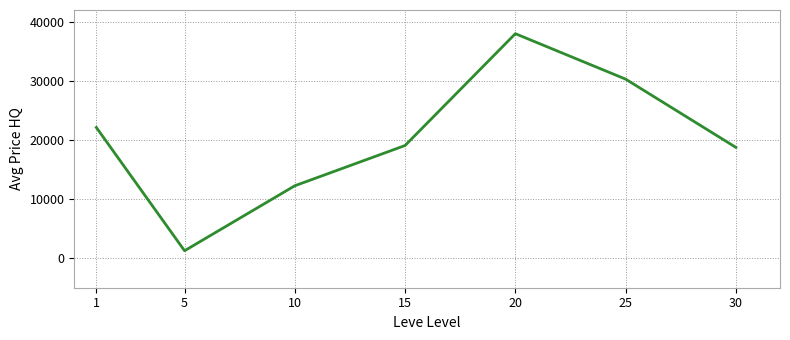

At which category does the data reach its first local peak?

20